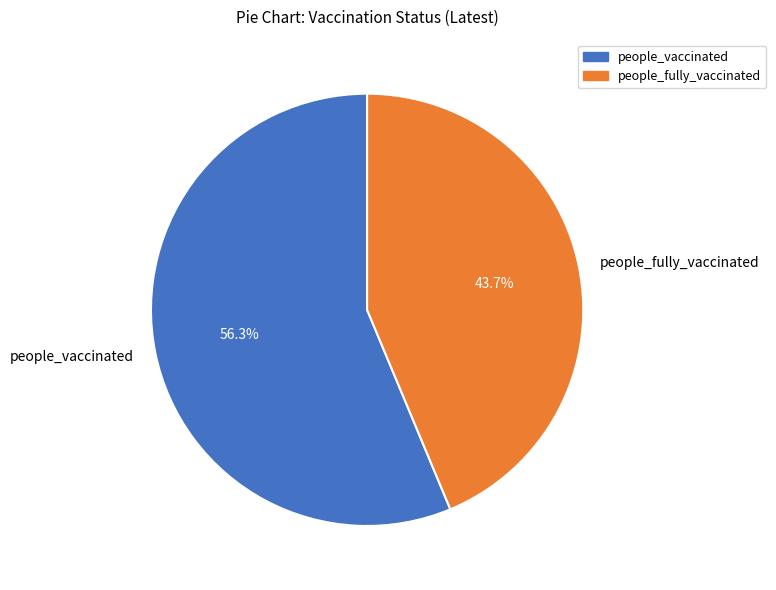

Count the number of slices in the pie.

2